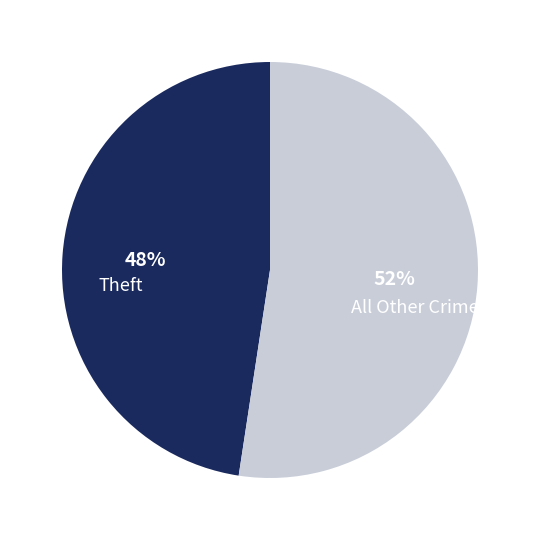

Approximately how many times larger is the value at All Other Crimes compared to Theft?

1.1